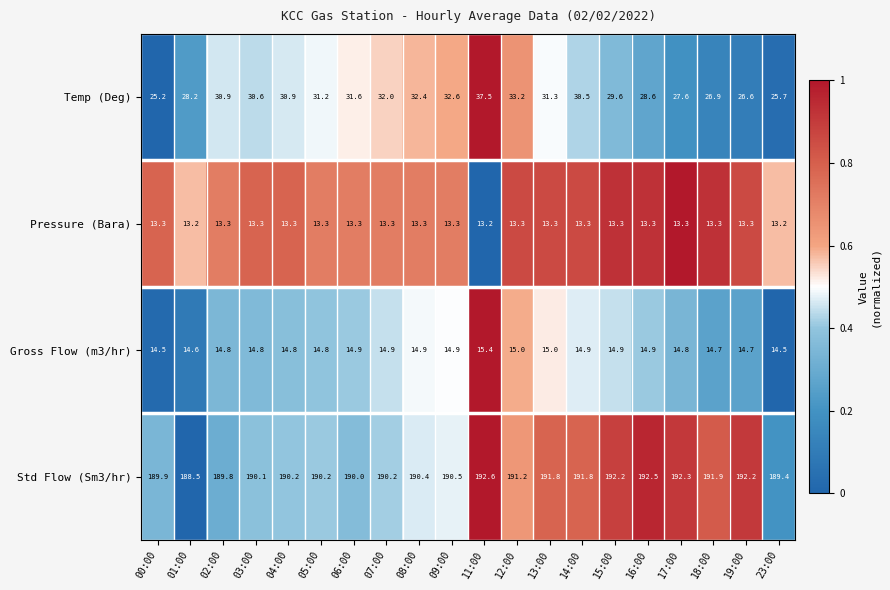

Which series has the largest total across all categories?

Std Flow (Sm3/hr)